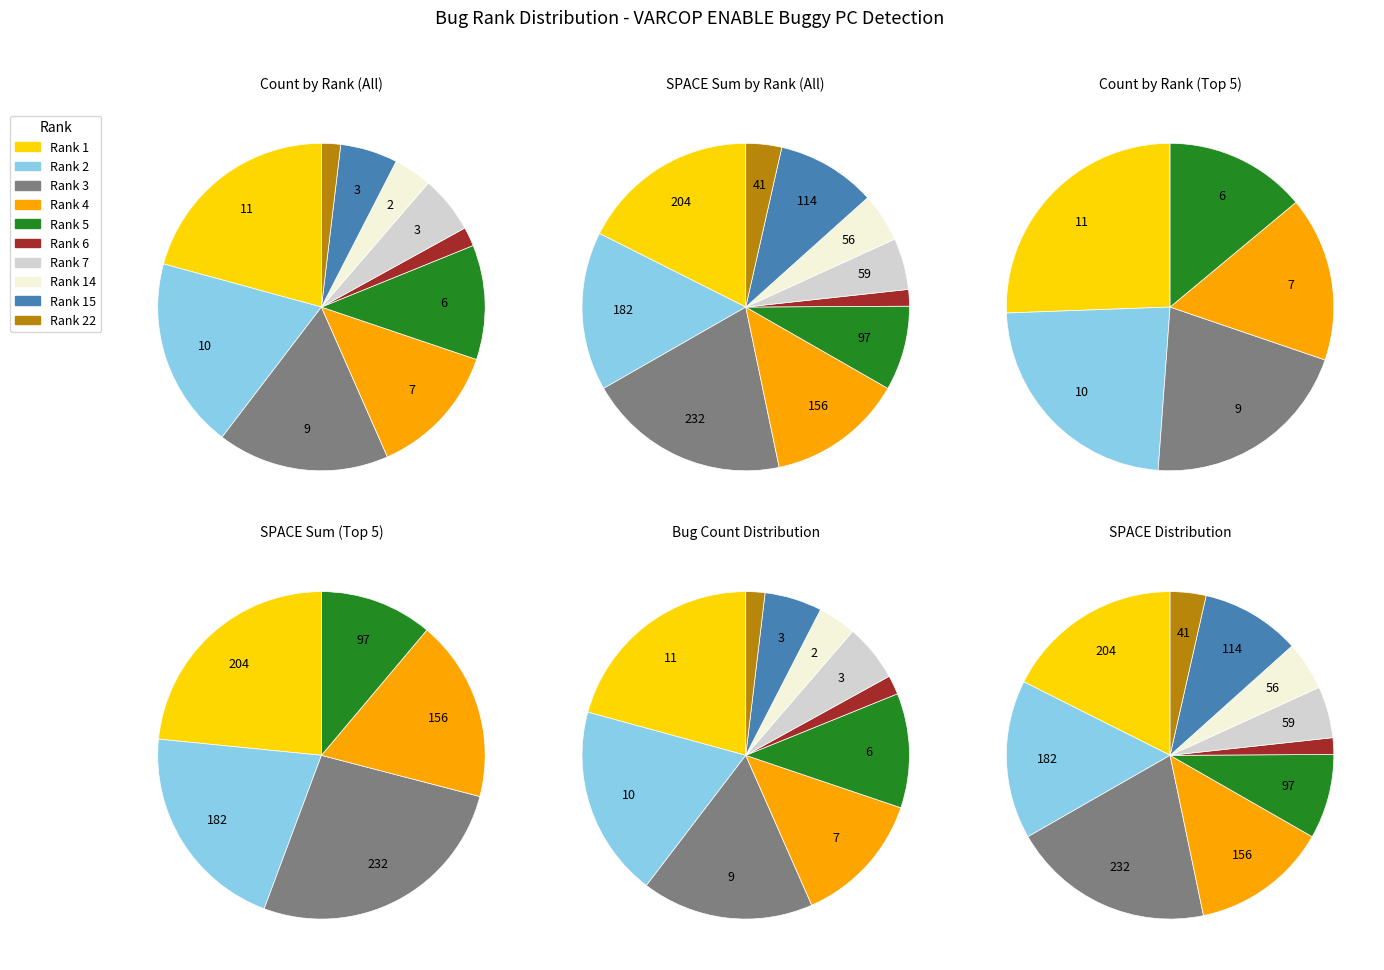

What is the change in value from RANK=1 to RANK=2?

-1